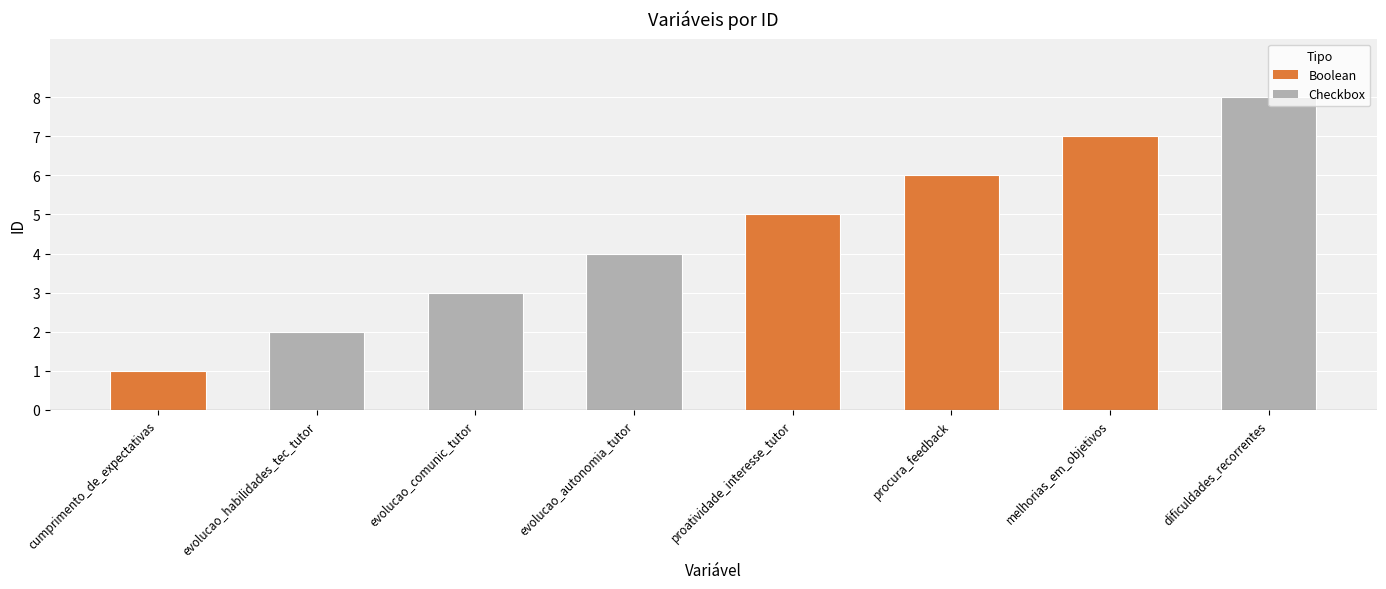

Between procura_feedback and dificuldades_recorrentes, which is larger?

dificuldades_recorrentes